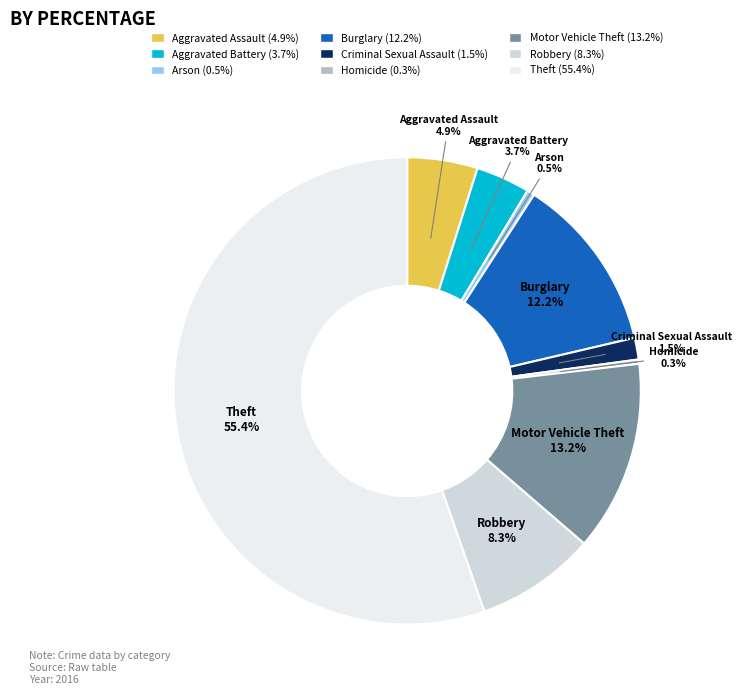

Approximately how many times larger is the value at Motor Vehicle Theft compared to Burglary?

1.1